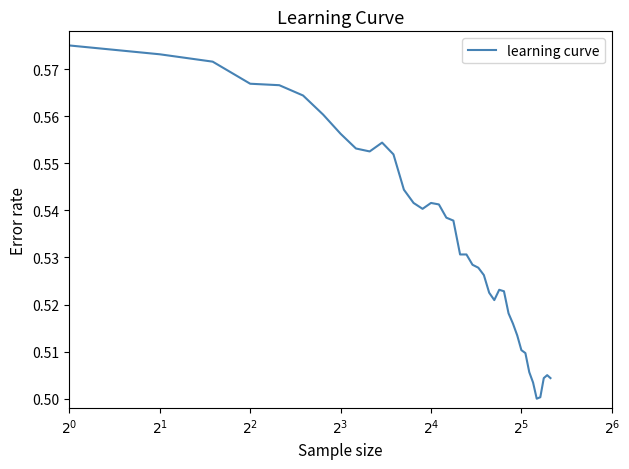

How many lines are shown in the chart?

1